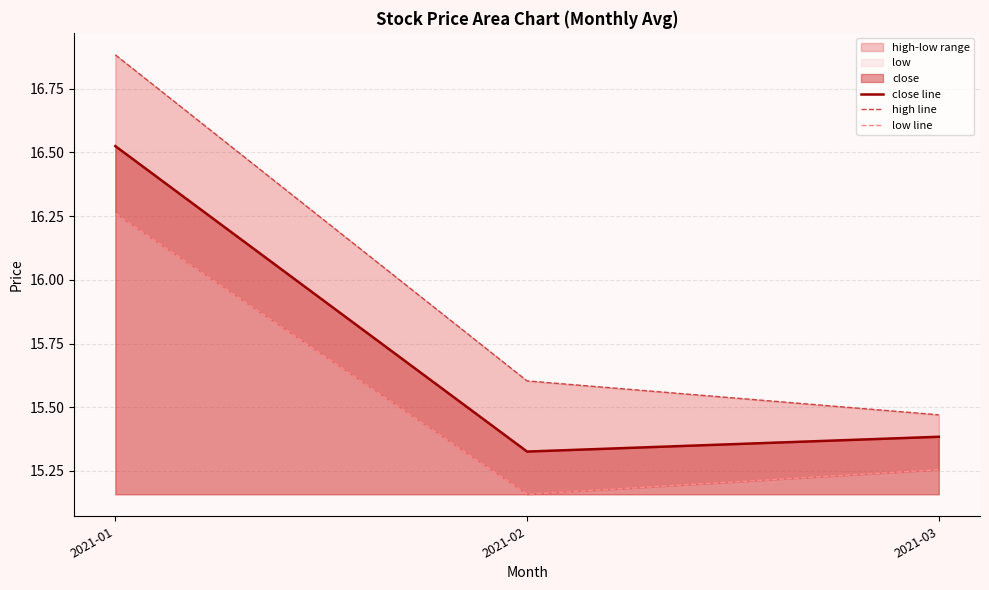

True or false: close line has a value of 8.4 at 2021-03.

False